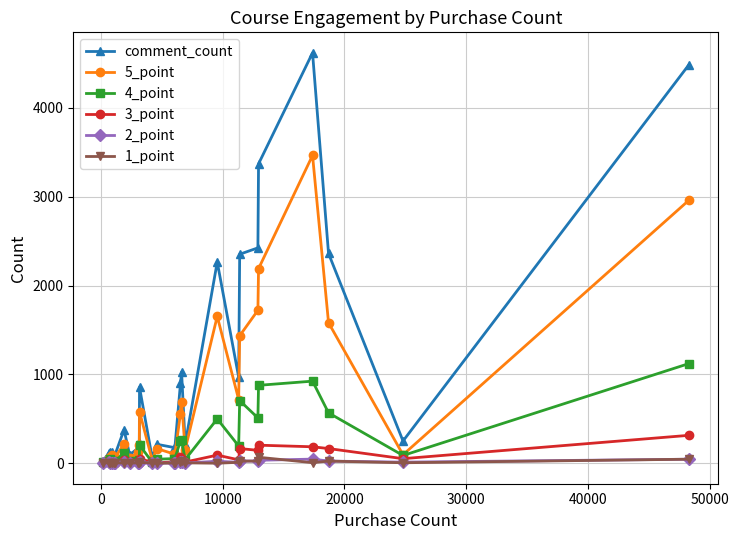

At how many categories does at least one series exceed 4540?

1